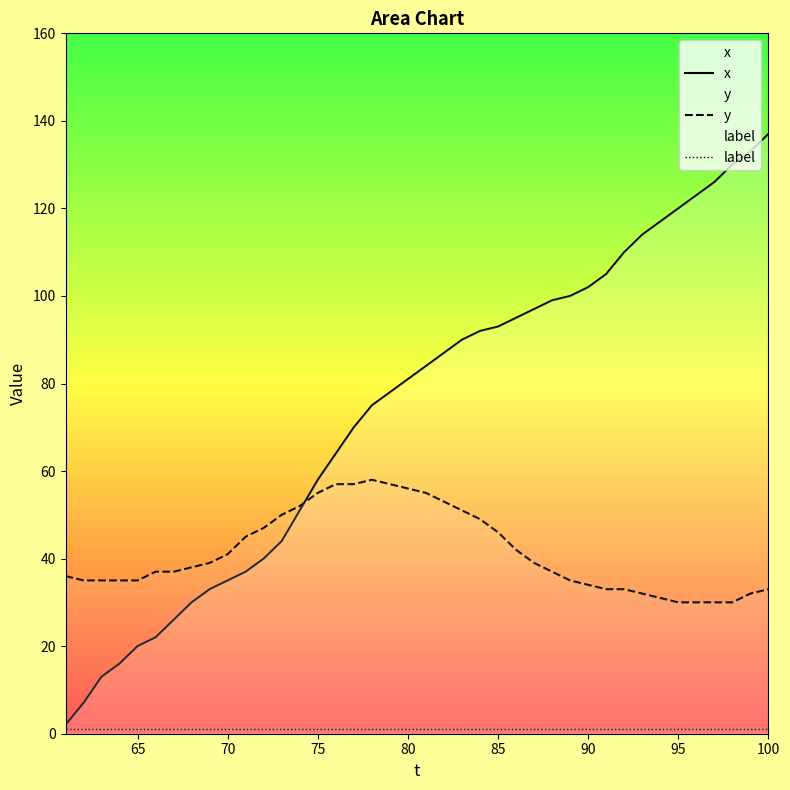

Count the number of categories in the chart.

40